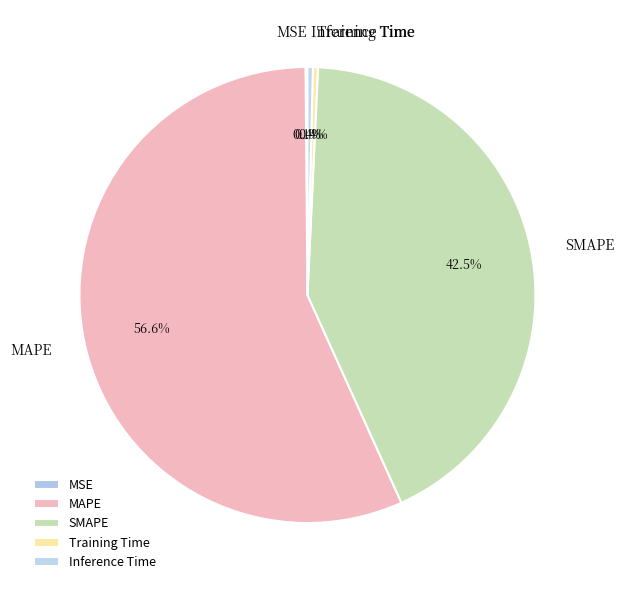

Which slice is the largest?

MAPE